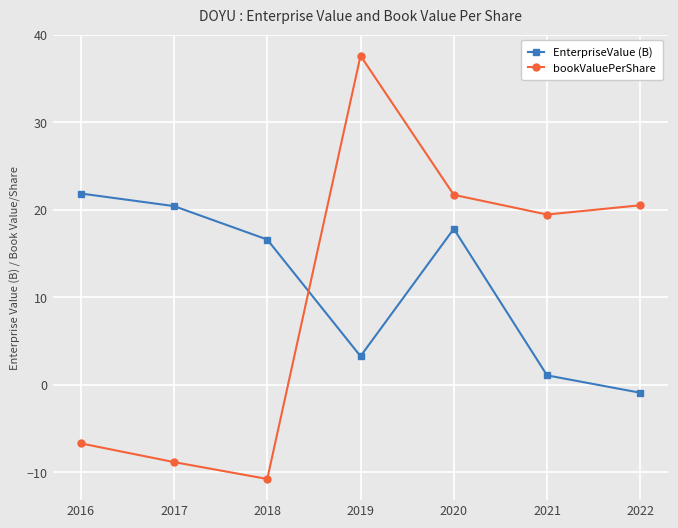

True or false: EnterpriseValue (B) and bookValuePerShare cross at least once.

True